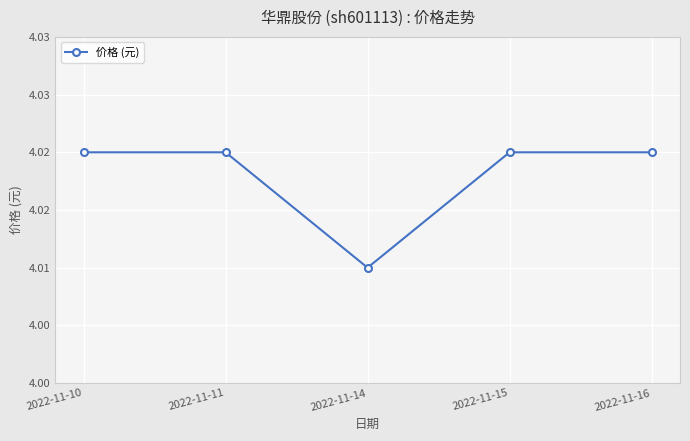

Does the chart have visible grid lines?

Yes